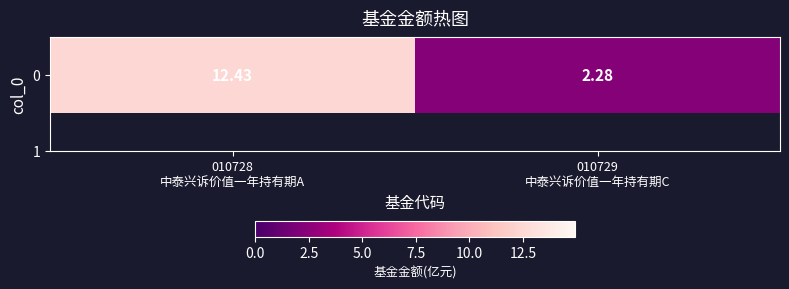

The chart shows a value of 2.3 at 010729
中泰兴诉价值一年持有期C. True or false?

True